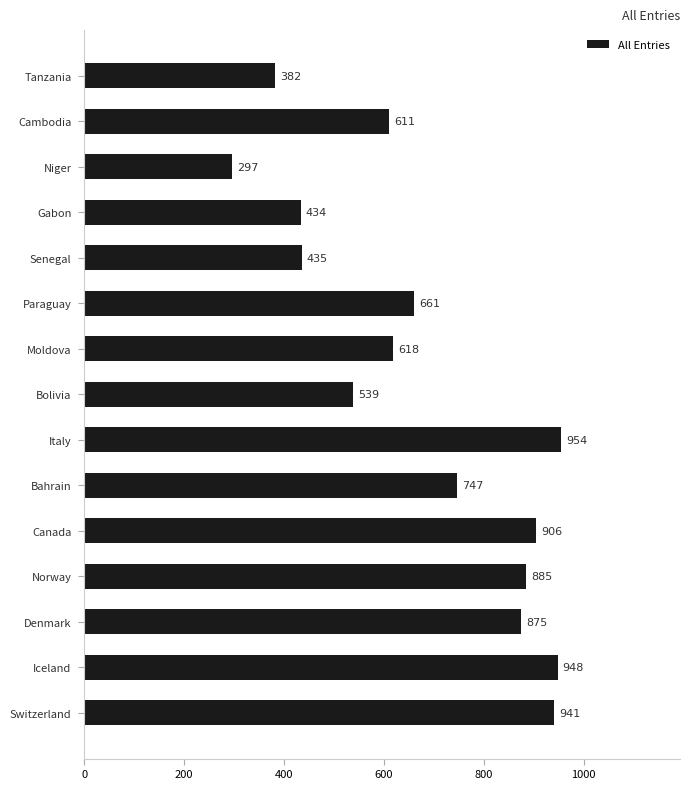

Rank the categories by value from lowest to highest.

Niger, Tanzania, Gabon, Senegal, Bolivia, Cambodia, Moldova, Paraguay, Bahrain, Denmark, Norway, Canada, Switzerland, Iceland, Italy